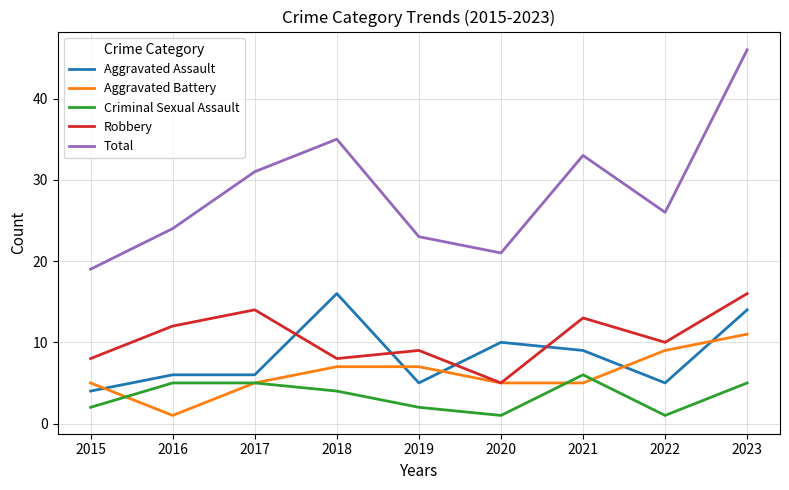

What is the maximum value shown in the chart?

46